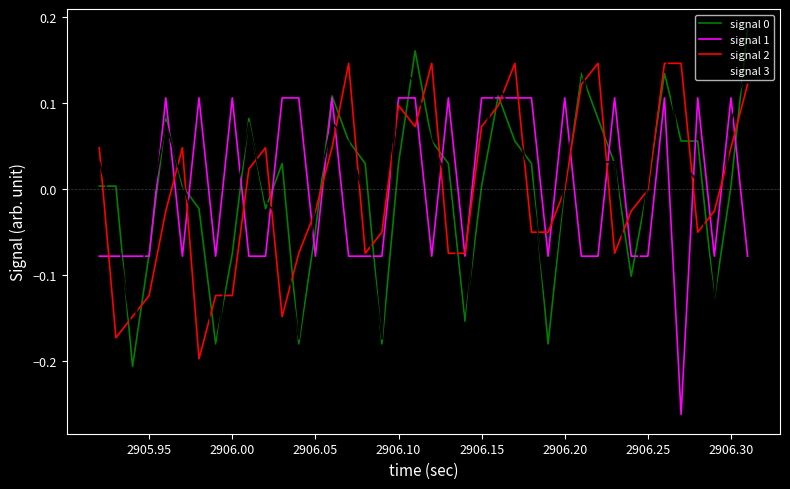

How many times do signal 2 and signal 3 cross each other?

31